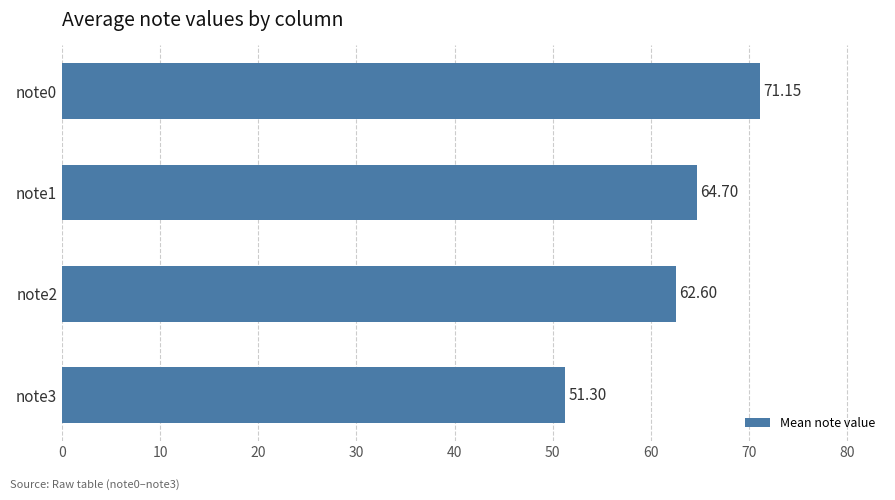

At which label is the value closest to 61?

note2